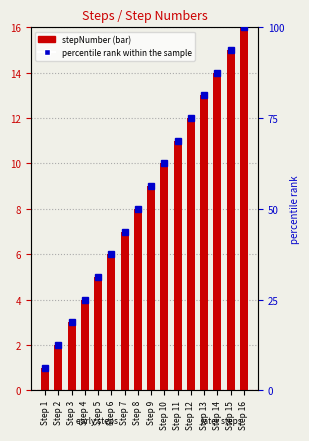

Is the value of stepNumber at Step 6 greater than the value of percentile rank within the sample at Step 8?

No